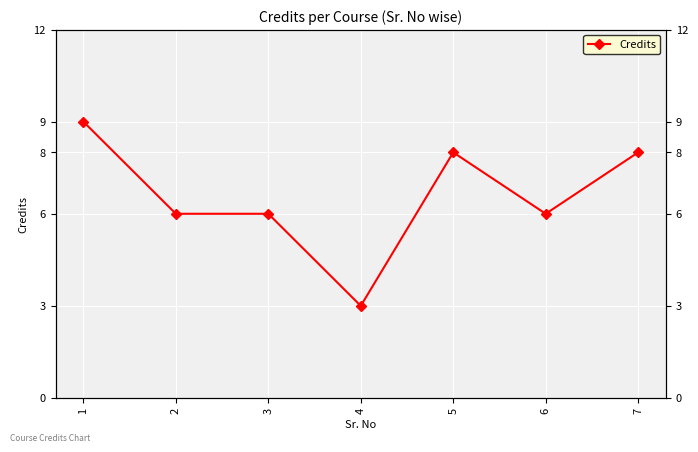

How many values are below 6?

1